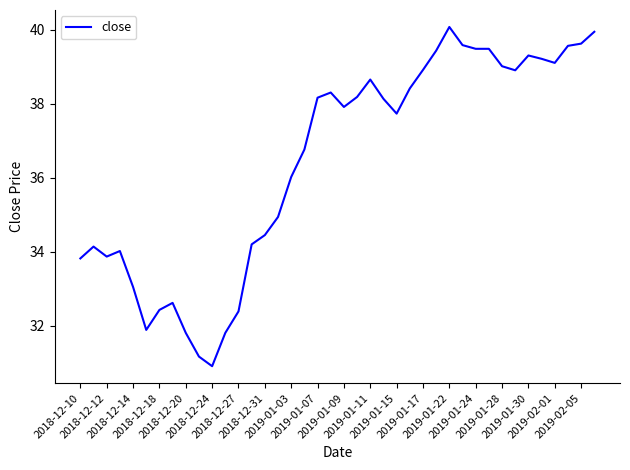

What is the maximum value shown in the chart?

40.1